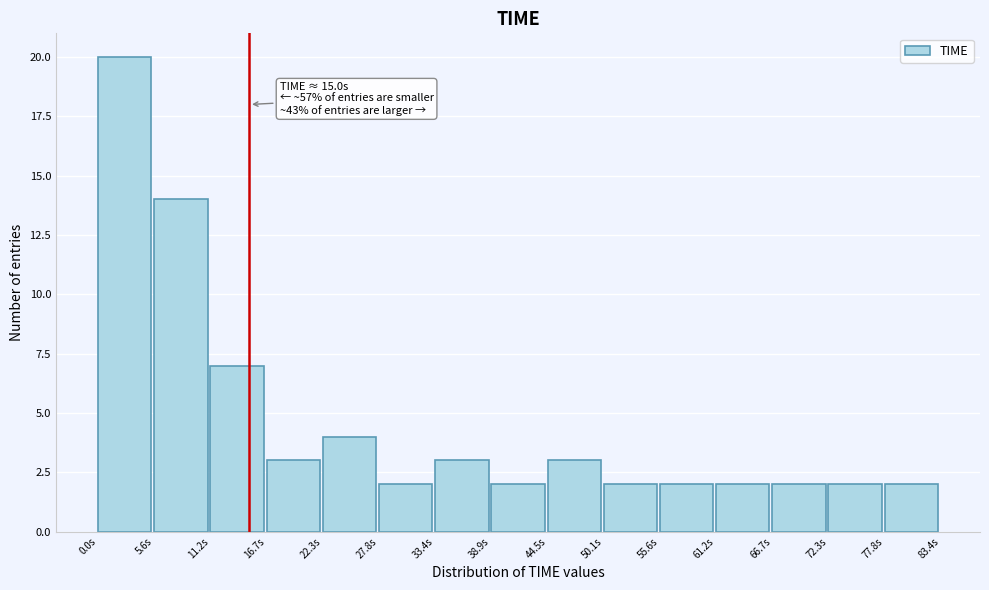

Which range on the x-axis has the tallest bar?

0 to 6